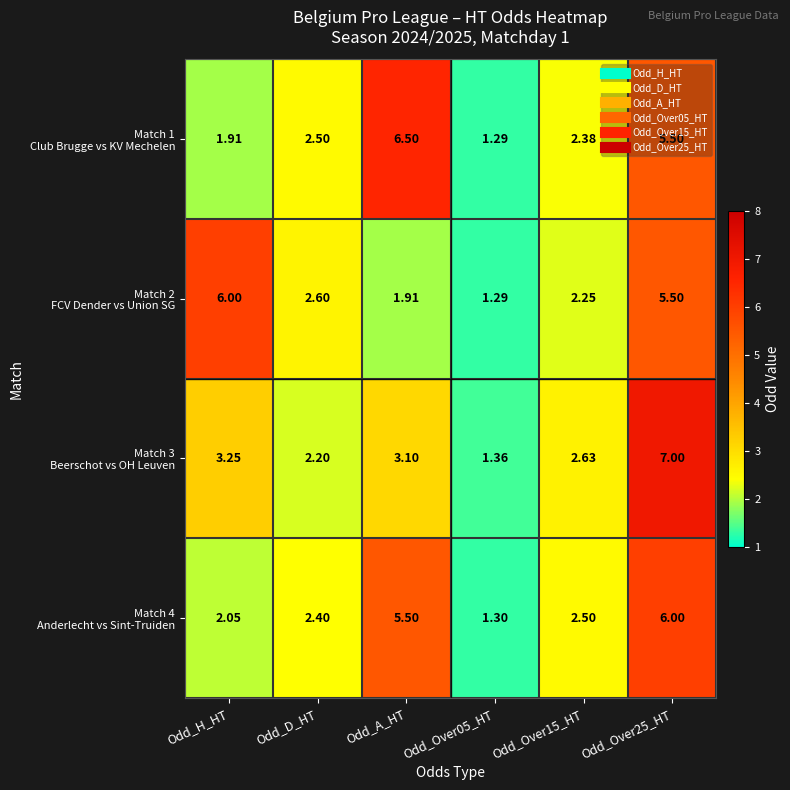

Count the number of categories in the chart.

6